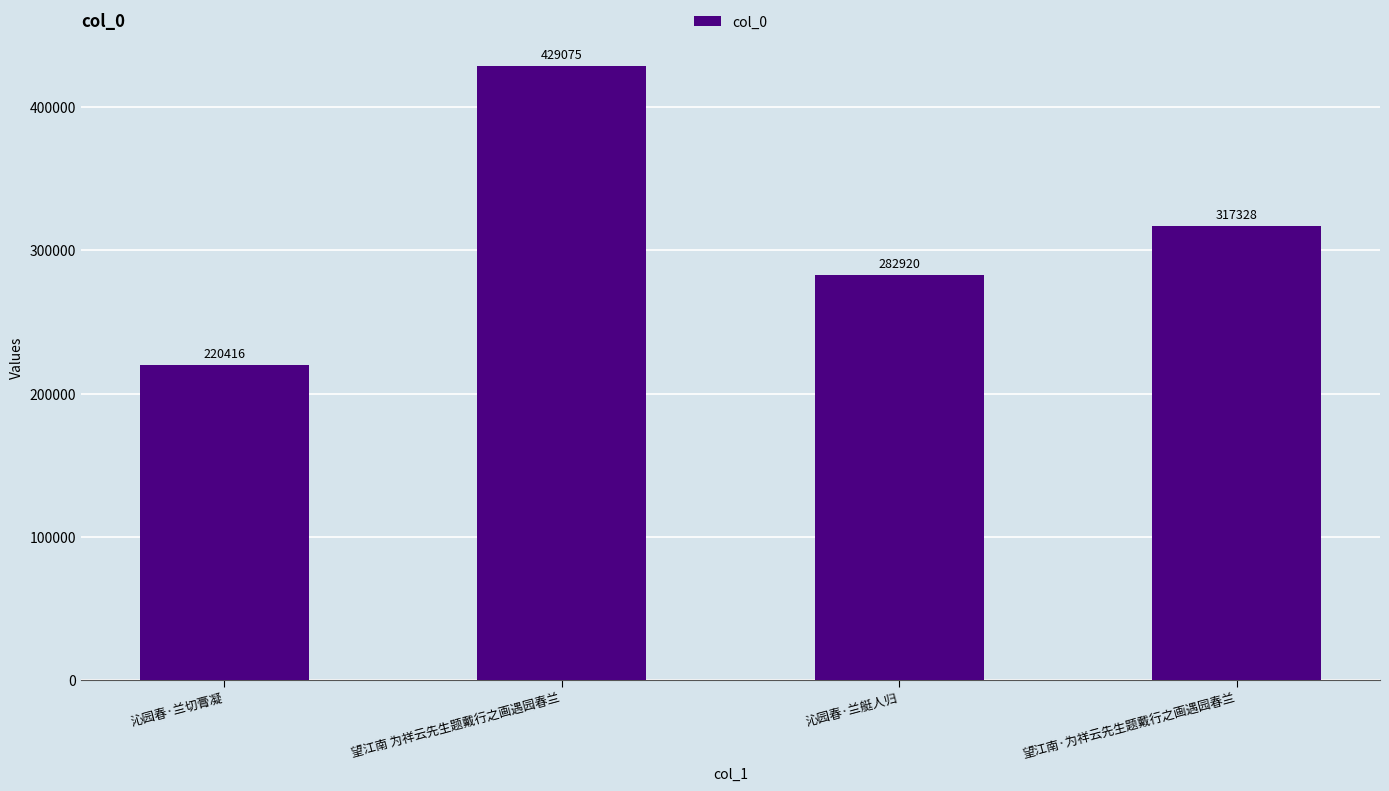

What is the label of the 3rd bar from the left?

沁园春·兰艇人归